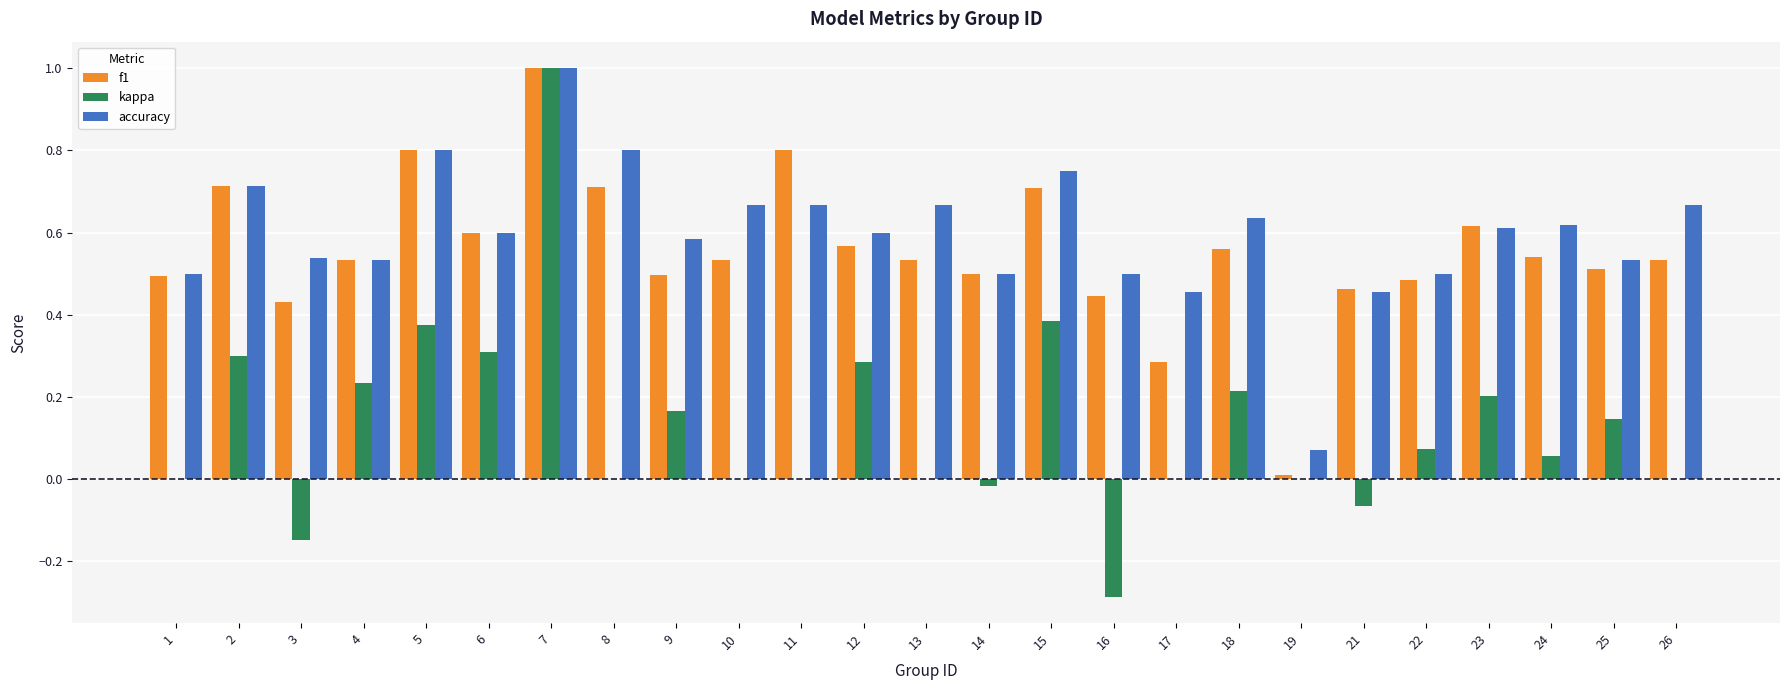

Is the value of accuracy at 2 greater than the value of kappa at 22?

Yes